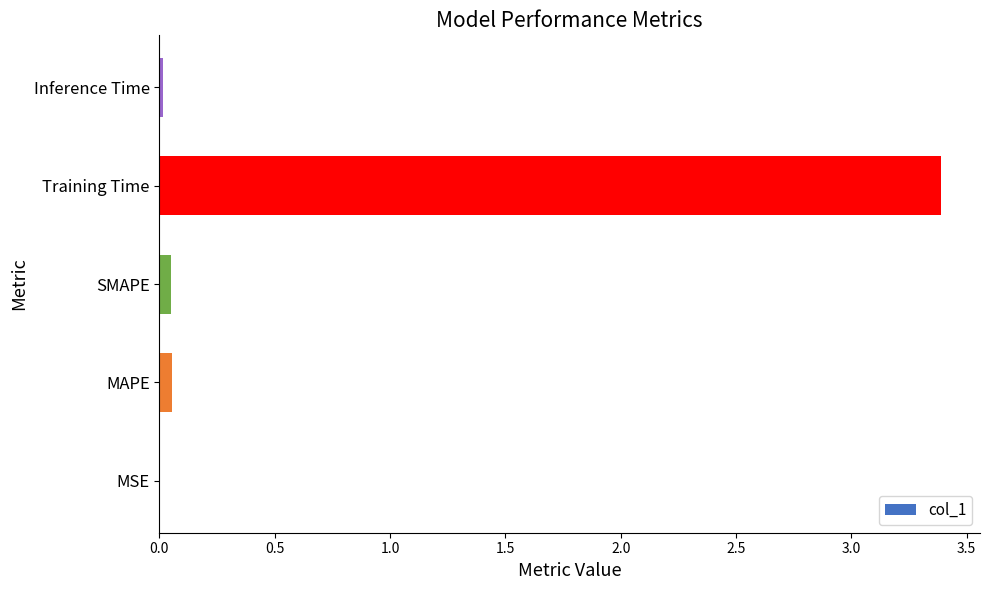

What is the maximum value shown in the chart?

3.4